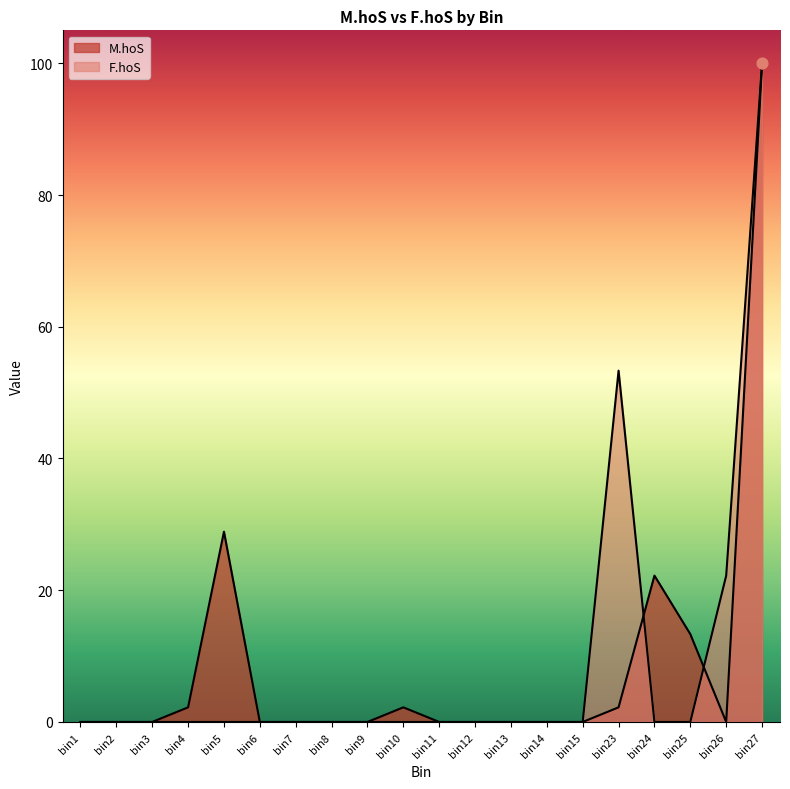

Which series contains the lowest Y value?

M.hoS